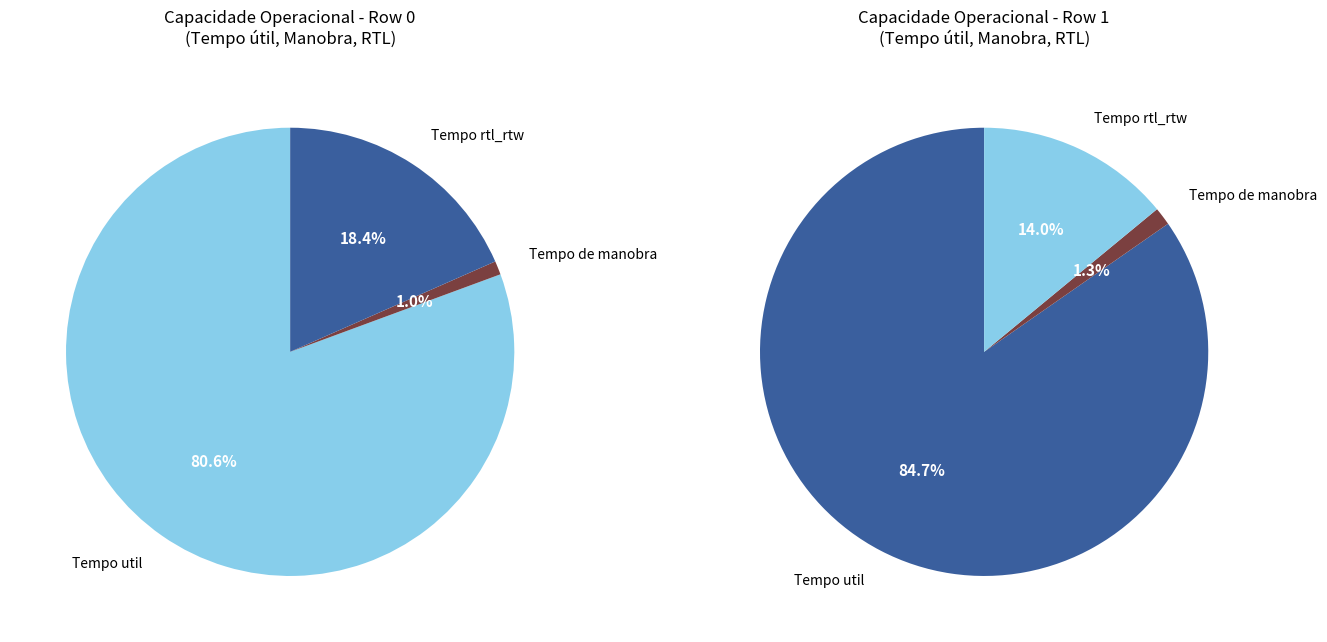

What is the change in value from Row 0 to Row 1?

+0.3